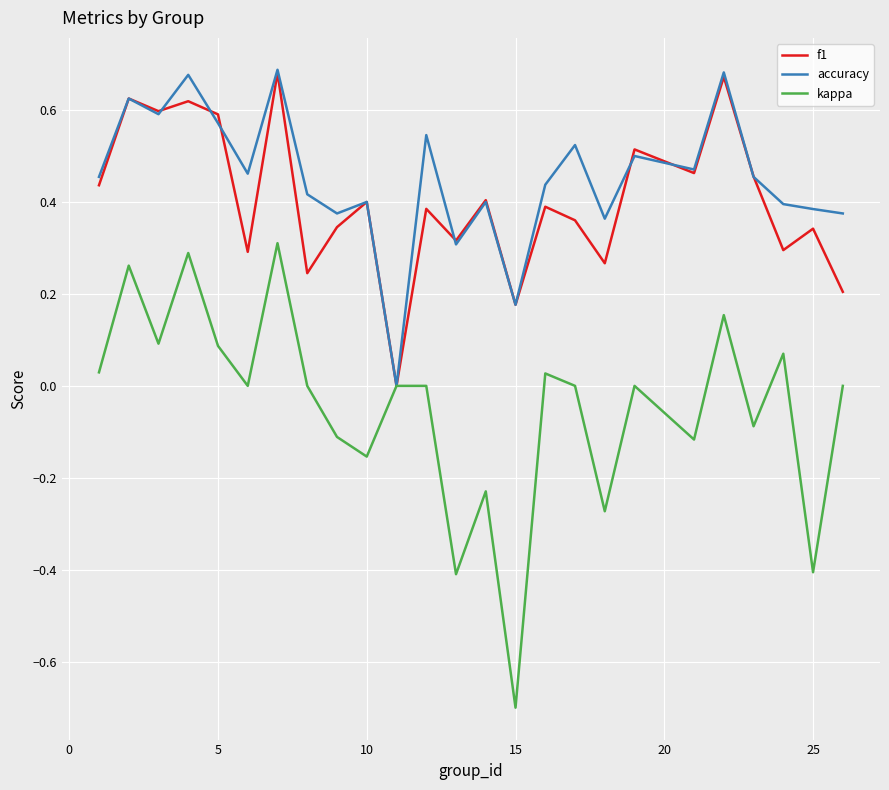

What is the smallest value displayed?

-0.7